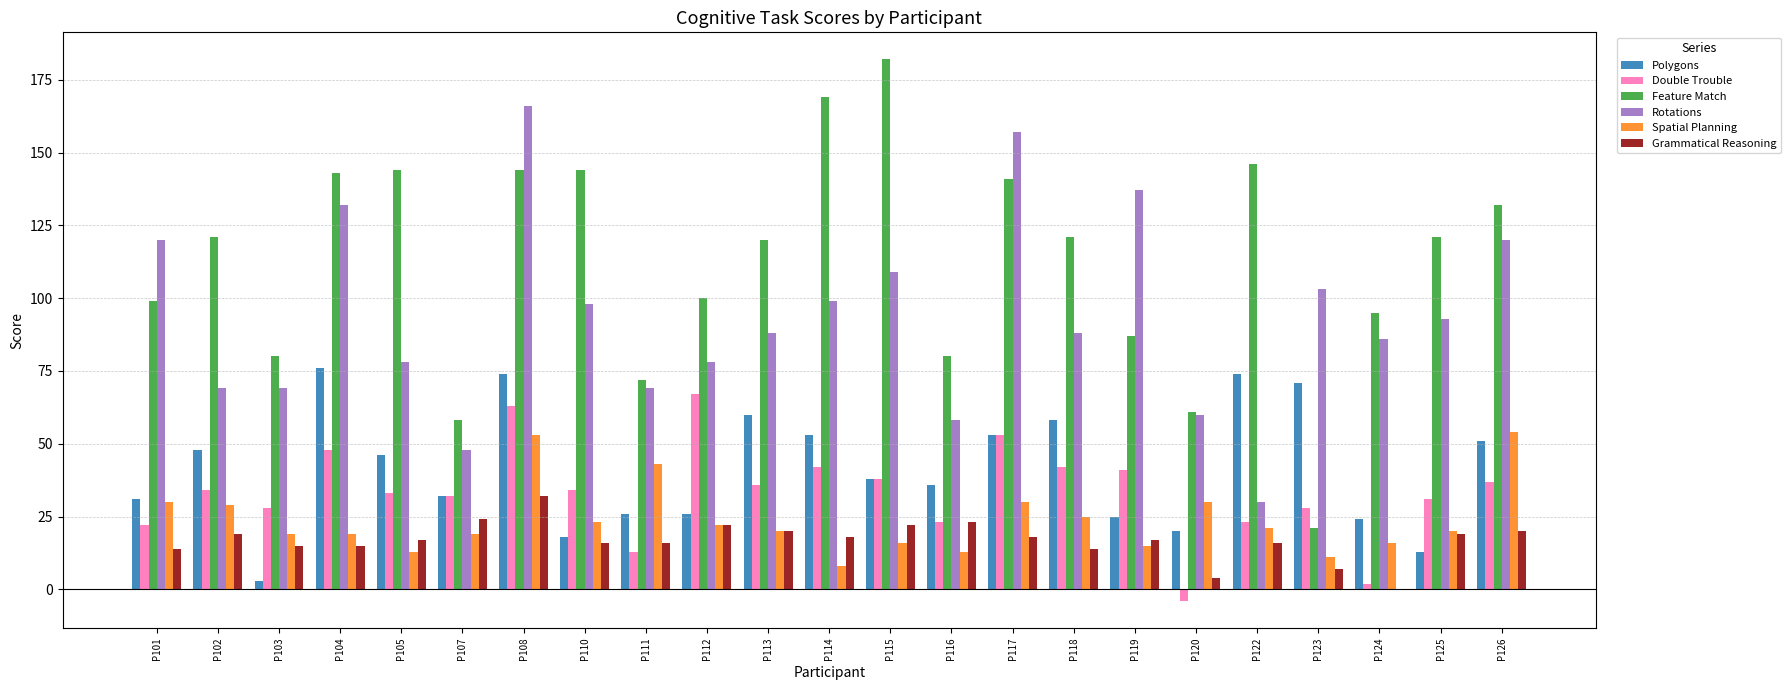

How many distinct data groups are displayed?

6